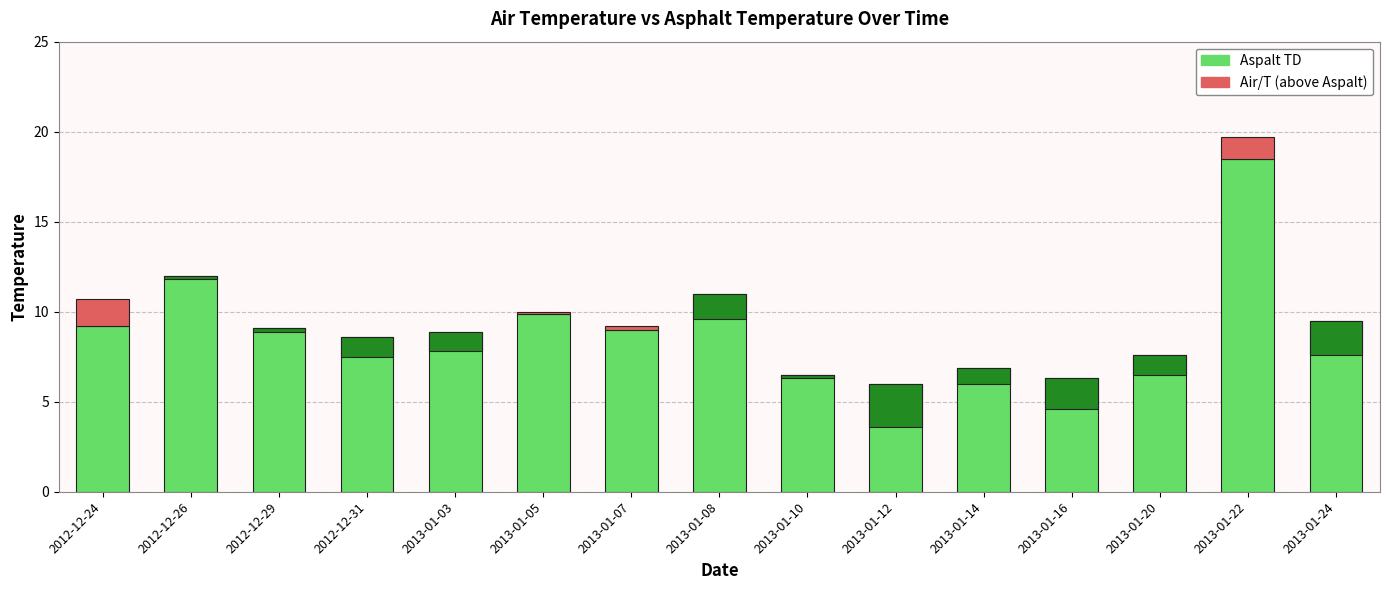

Rank the series by their maximum value, from highest to lowest.

Aspalt TD, Air/T